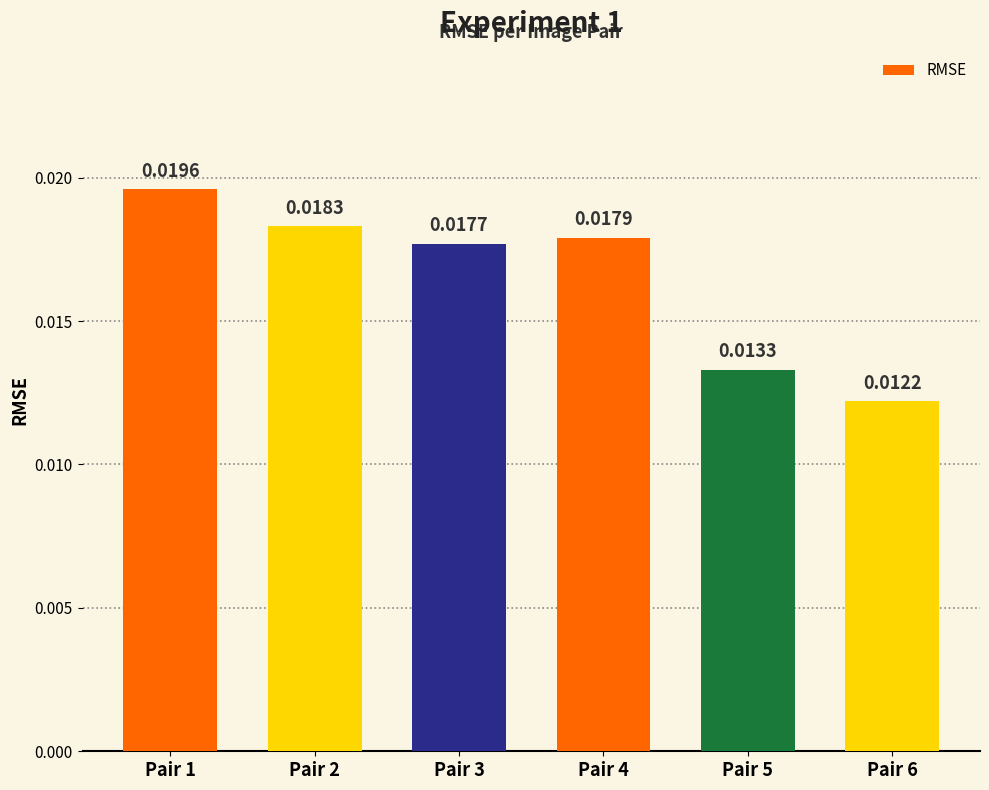

Count the number of data series in this chart.

1